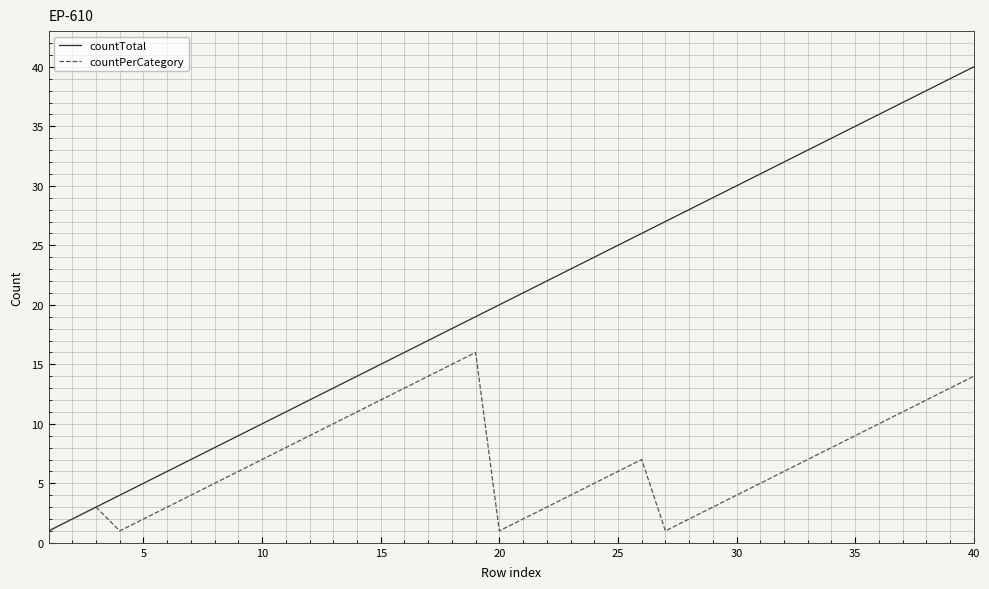

Does the chart display data point markers on the line(s)?

No